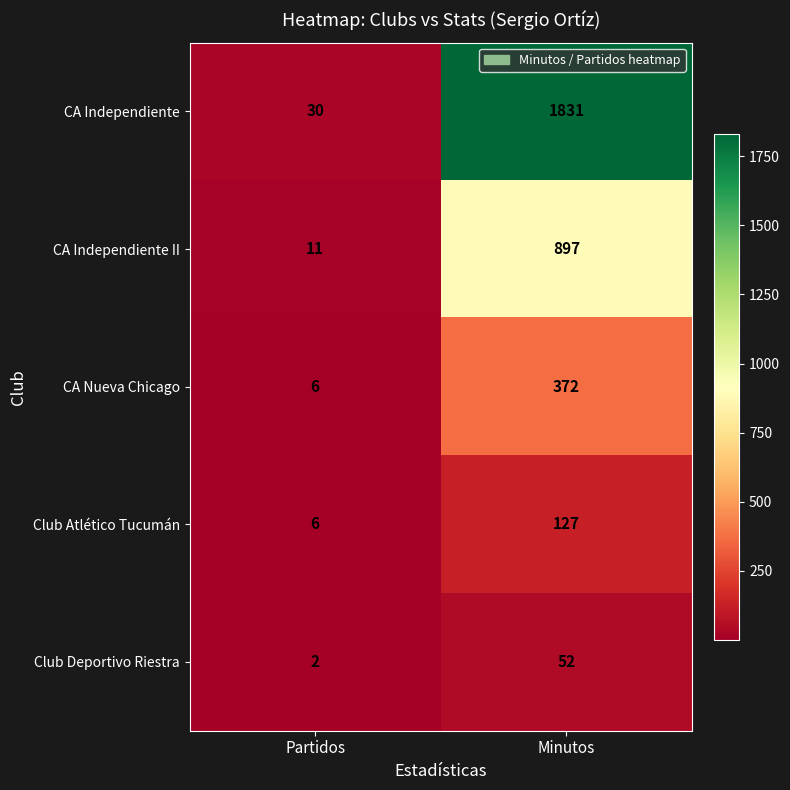

The CA Nueva Chicago series shows 147 at Minutos. True or false?

False